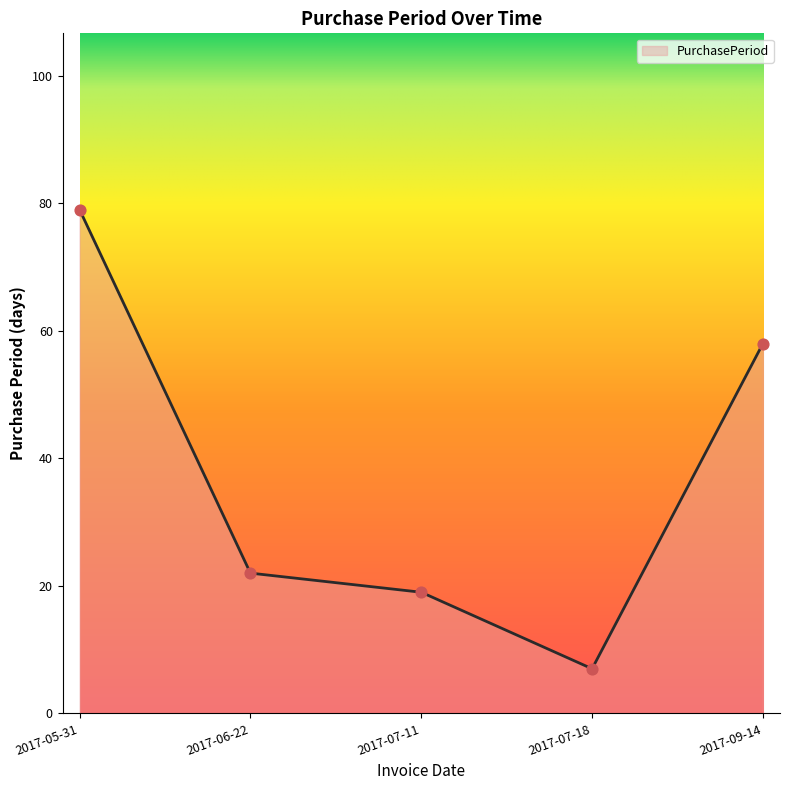

What is the ratio of the value at 2017-07-11 to the value at 2017-07-18?

2.7